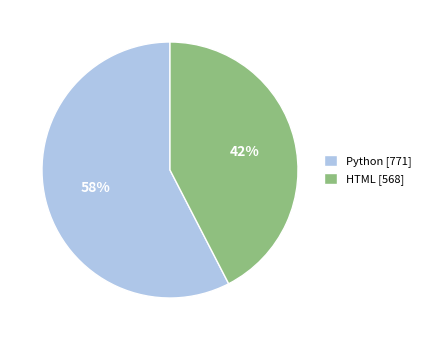

Which category has the smallest portion of the pie?

HTML